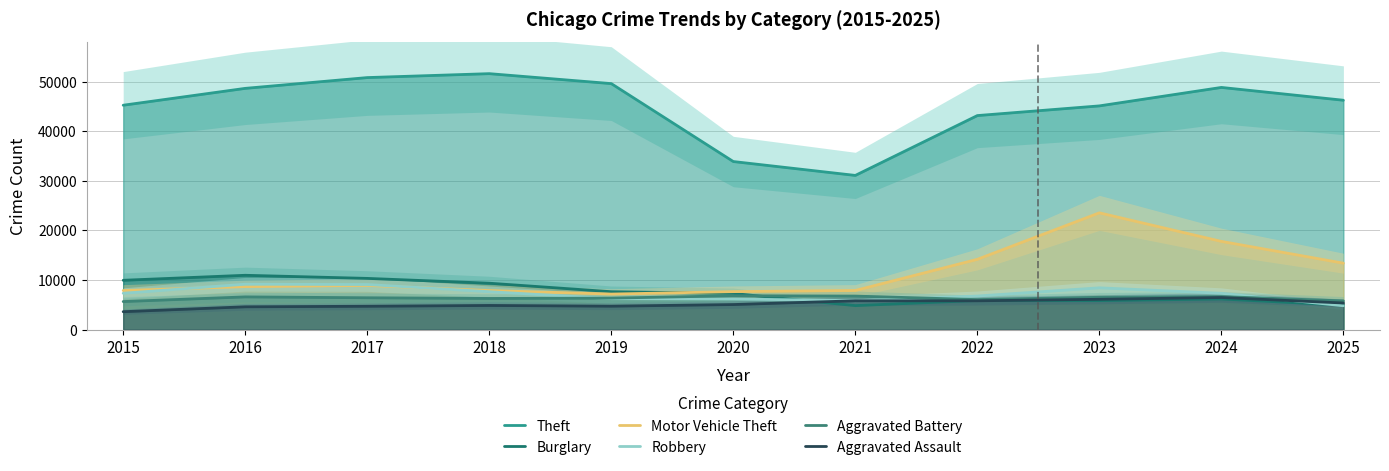

The value of Burglary at 2019 is 7635. True or false?

True